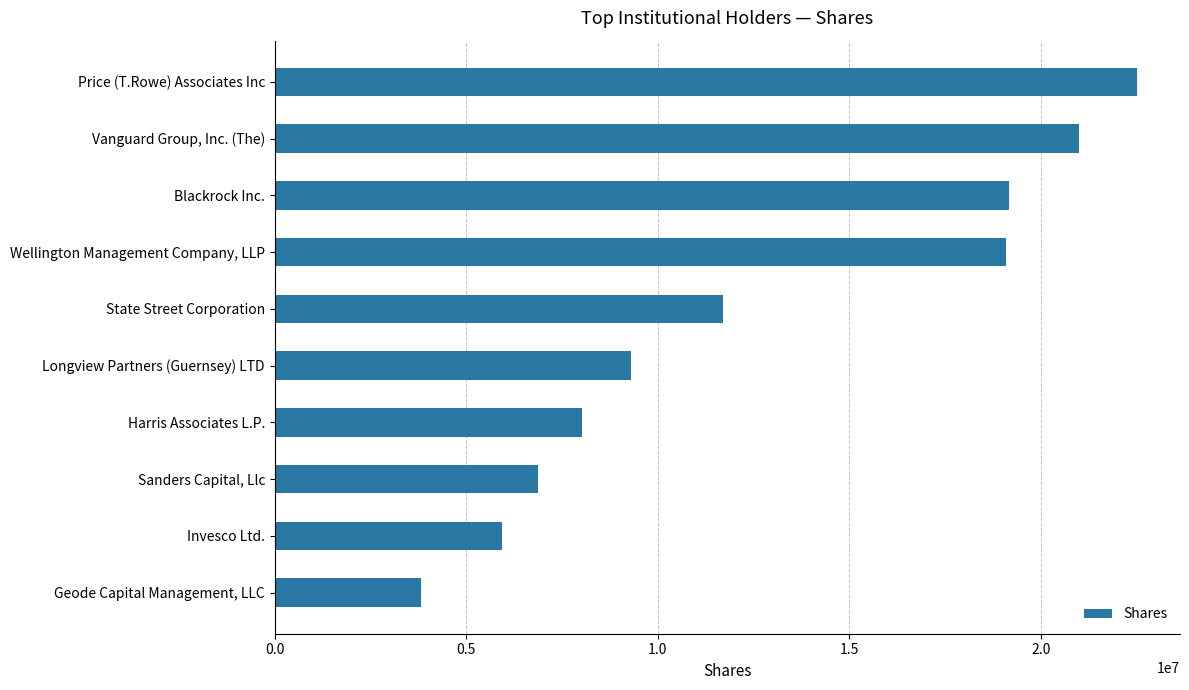

Rank the categories by value from lowest to highest.

Geode Capital Management, LLC, Invesco Ltd., Sanders Capital, Llc, Harris Associates L.P., Longview Partners (Guernsey) LTD, State Street Corporation, Wellington Management Company, LLP, Blackrock Inc., Vanguard Group, Inc. (The), Price (T.Rowe) Associates Inc